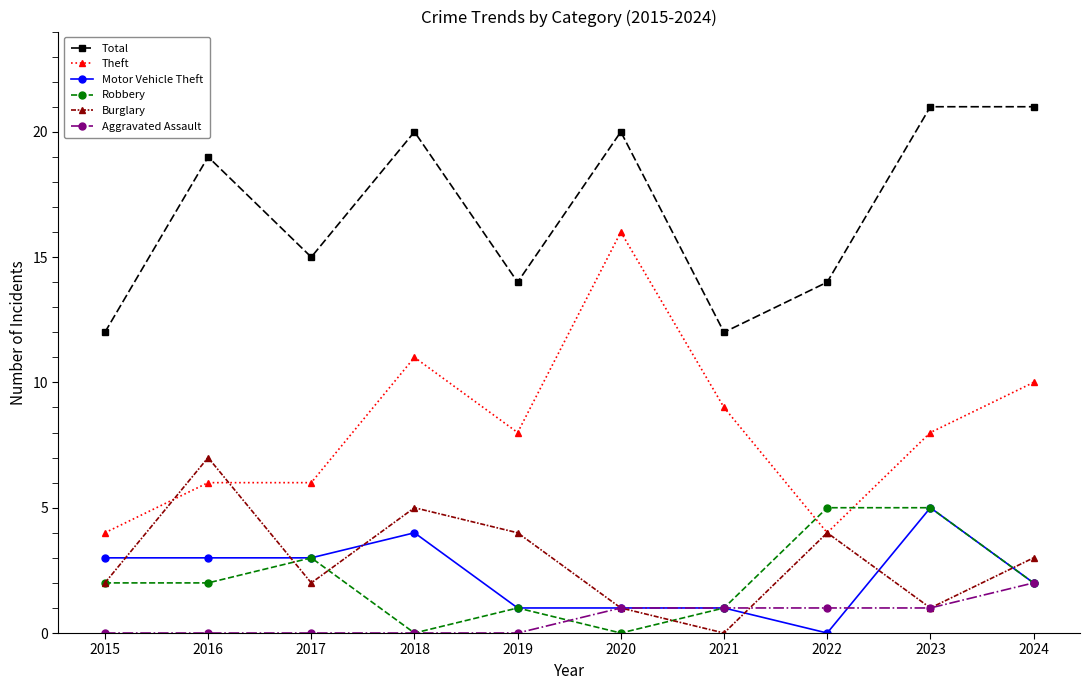

At which category does Burglary reach its first local peak?

2016